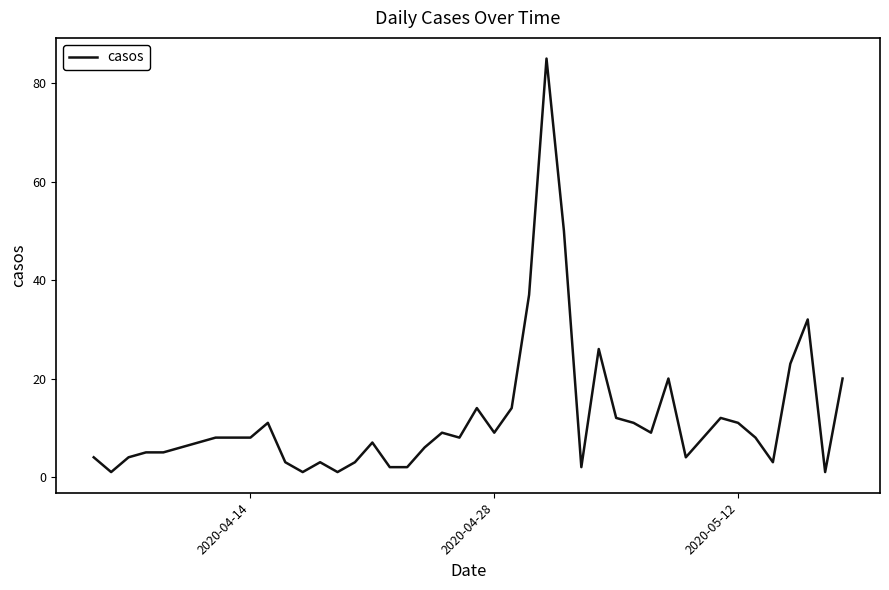

What is the difference between the maximum and minimum values?

84